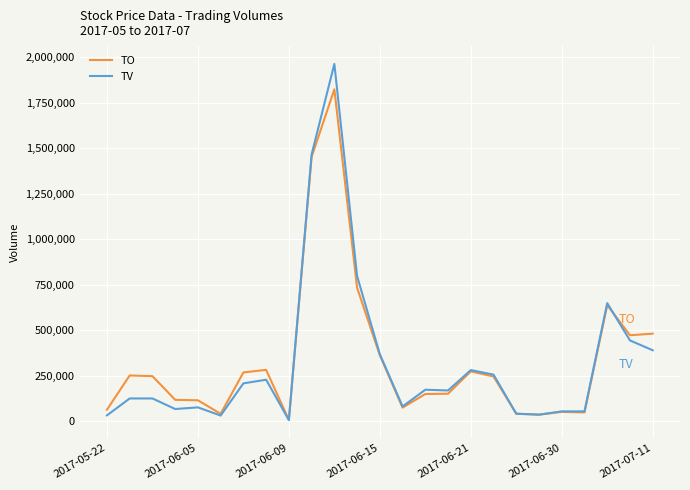

Which series has the largest range (max minus min)?

TV